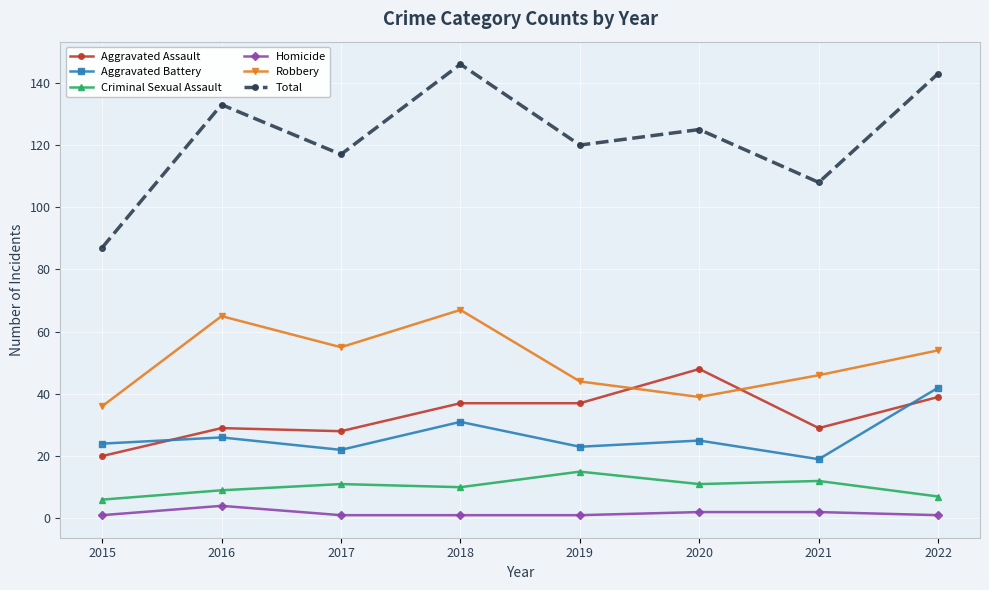

What is the value of the Aggravated Assault point at the 4th from the left?

37